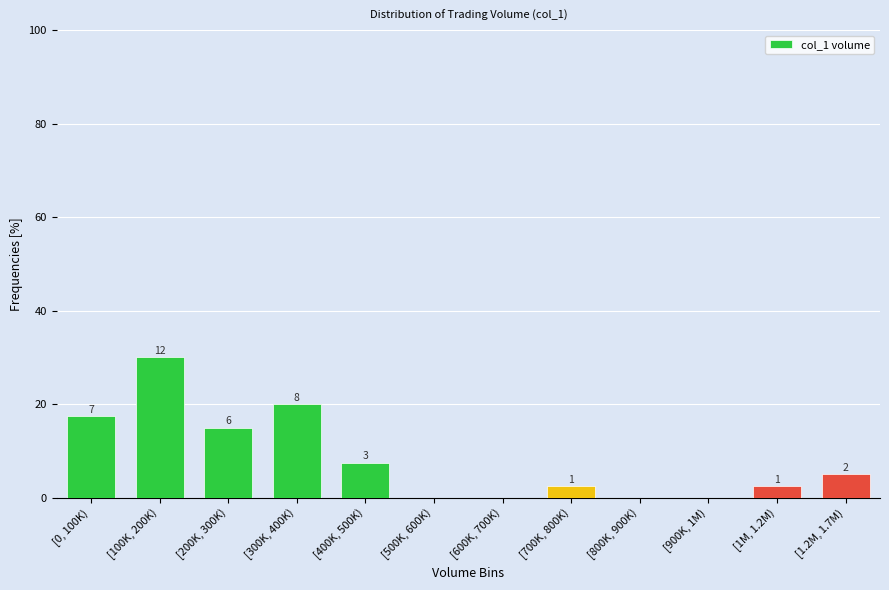

Are the bars horizontal?

No